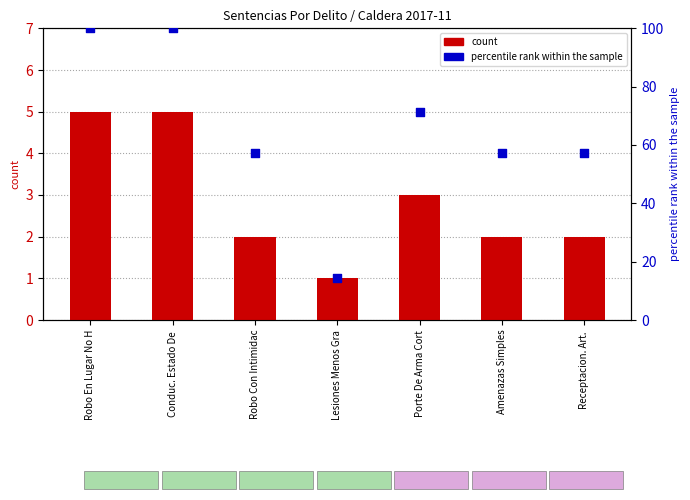

Which series contains the lowest Y value?

count